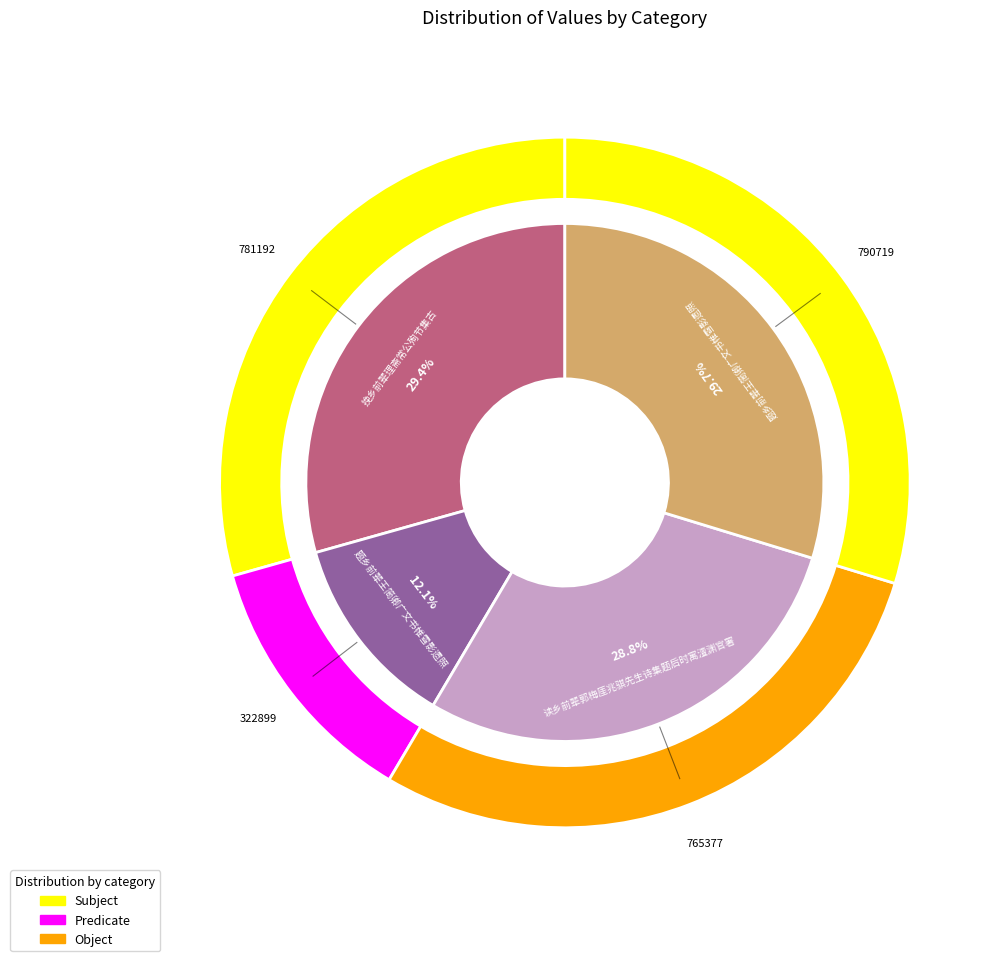

What percentage is the 读乡前辈郭梅厓兆骐先生诗集题后时寓澶渊官署 slice, to the nearest percent?

29%